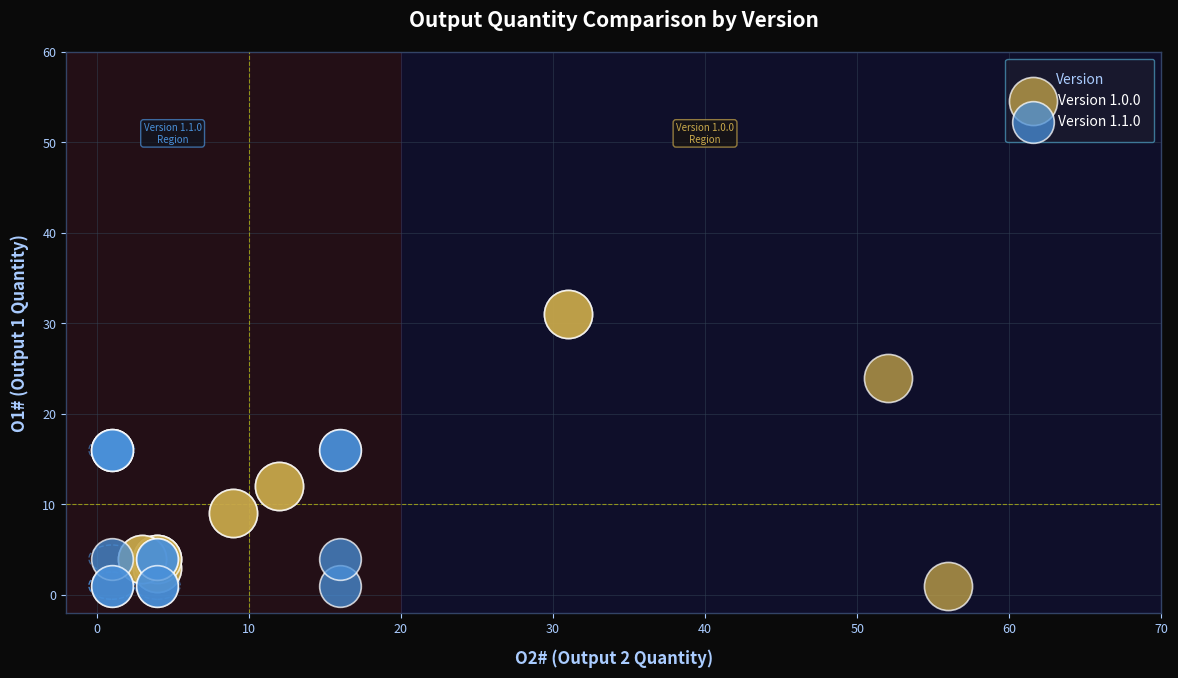

Which series has the largest Y range (max minus min)?

Version 1.0.0